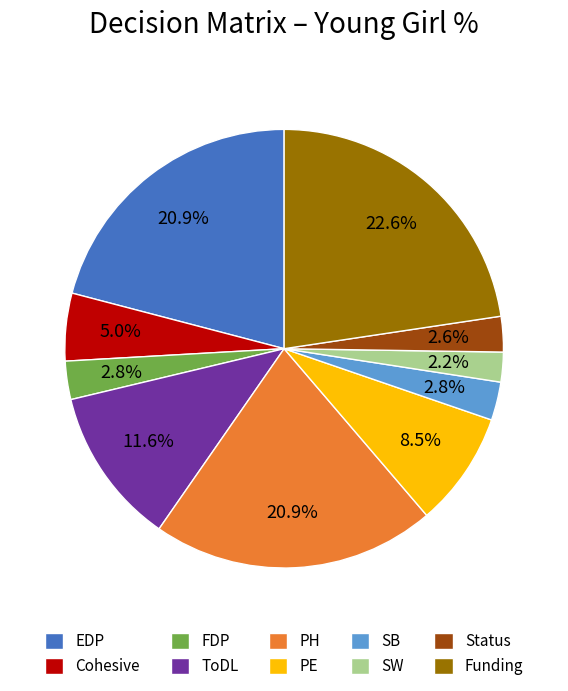

Which category has the biggest portion of the pie?

Funding